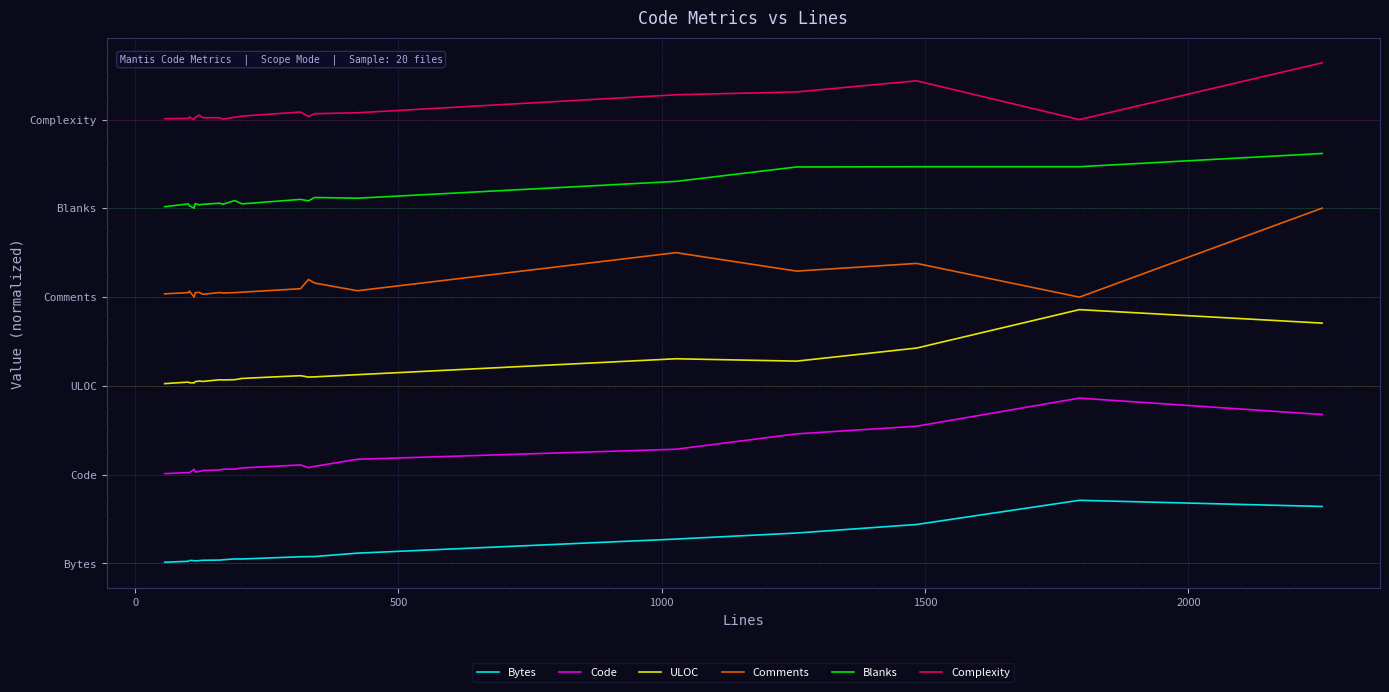

What is the sum of all Blanks values?

124.9